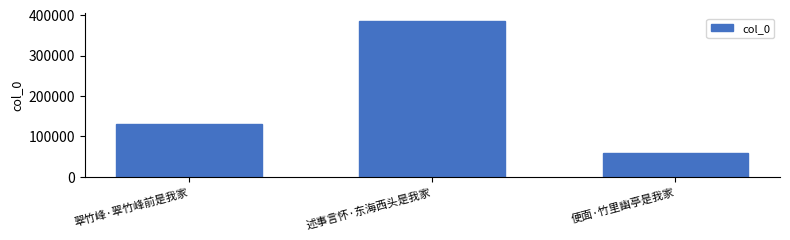

List the labels in order of value, smallest first.

便面·竹里幽亭是我家, 翠竹峰·翠竹峰前是我家, 述事言怀·东海西头是我家